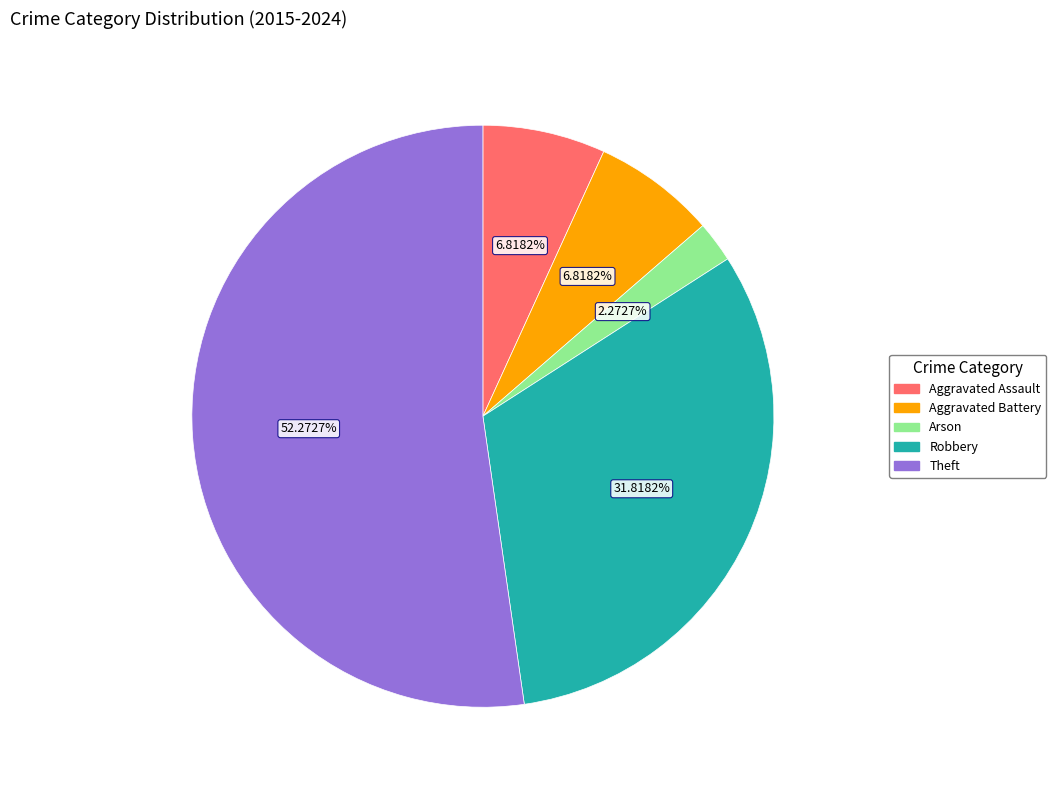

Which category has the smallest portion of the pie?

Arson